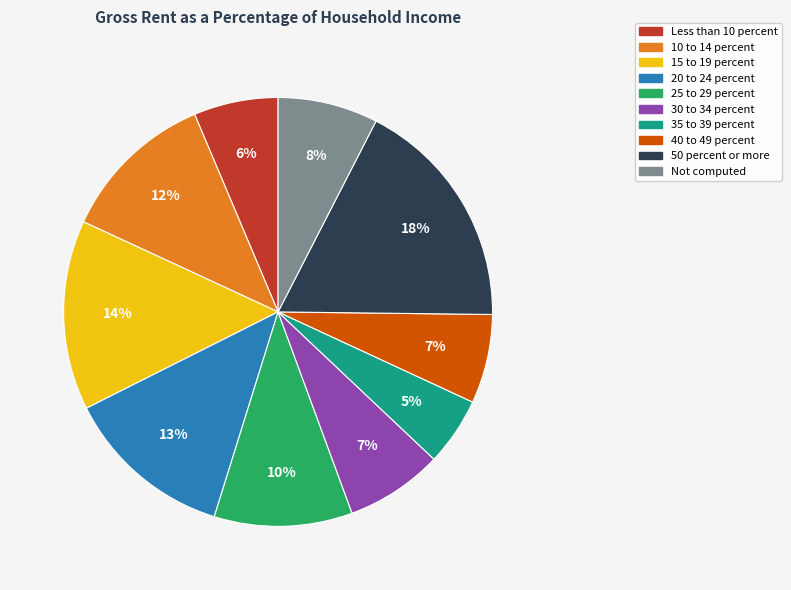

How many segments does this pie chart have?

10